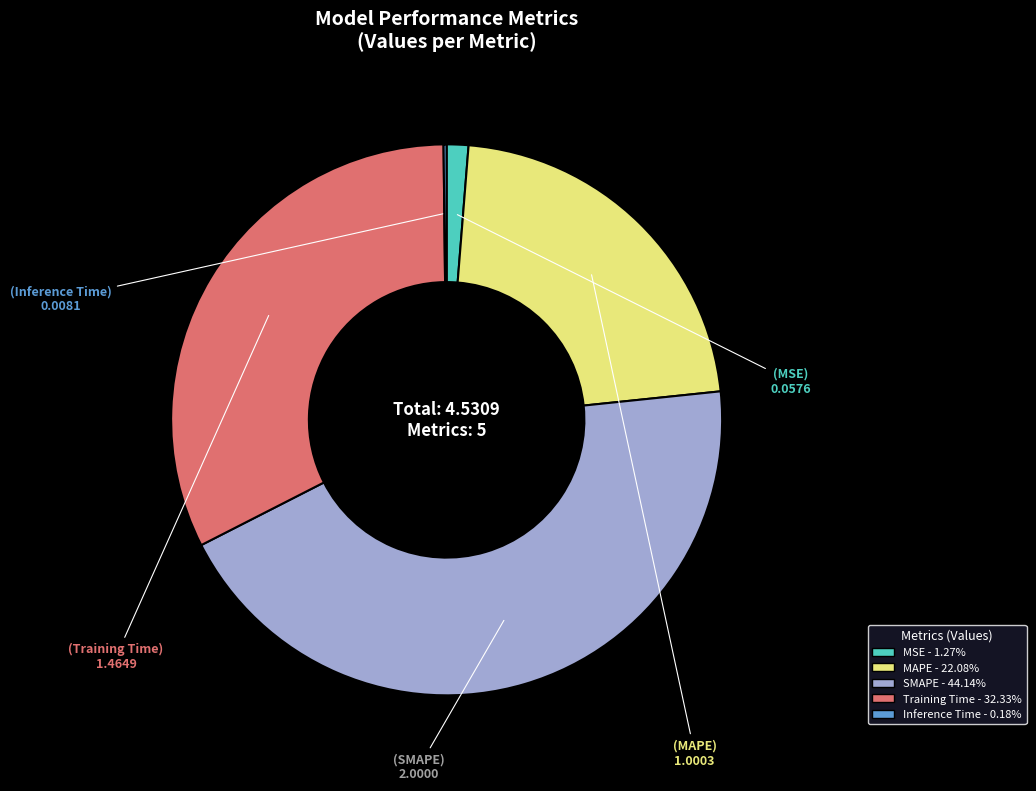

Which category has the biggest portion of the pie?

SMAPE